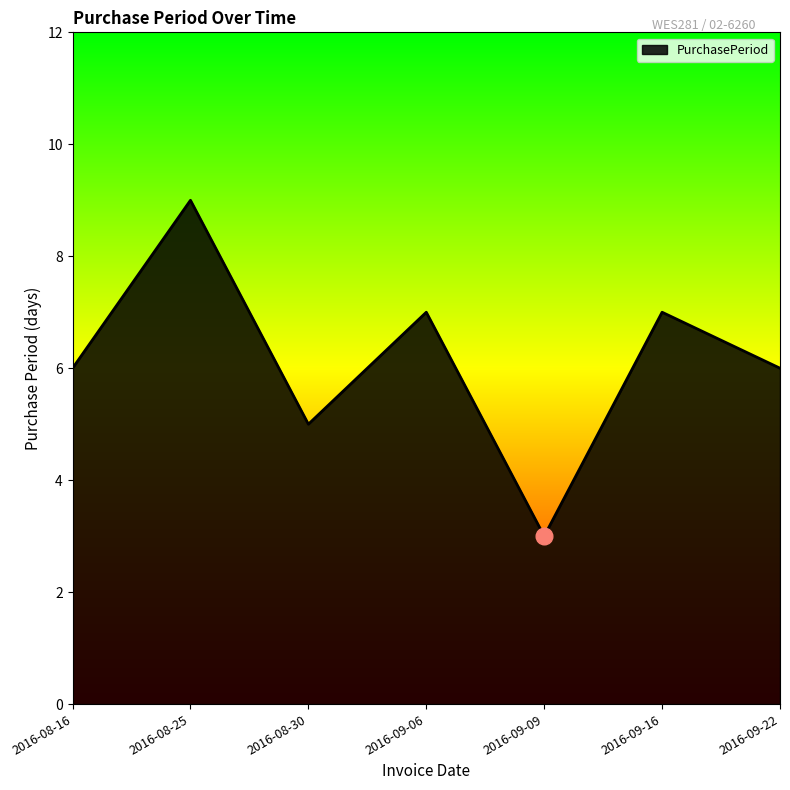

Read the value at 2016-08-25.

9